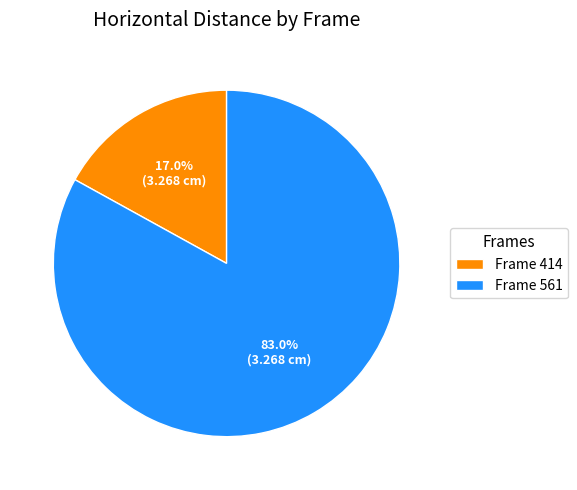

What is the total percentage of Frame 561 and Frame 414?

100.0%